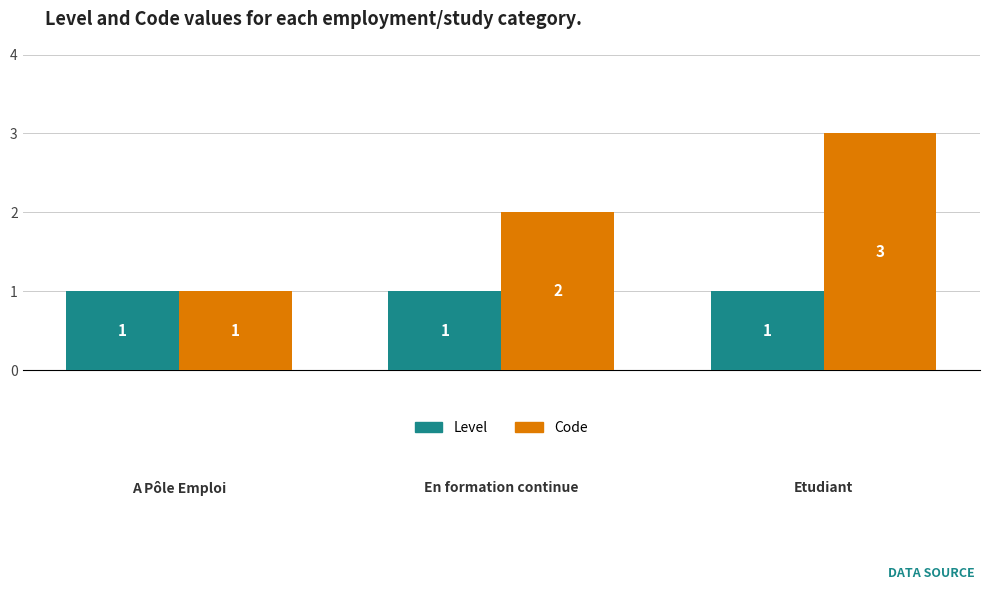

Which series has the largest range (max minus min)?

Code